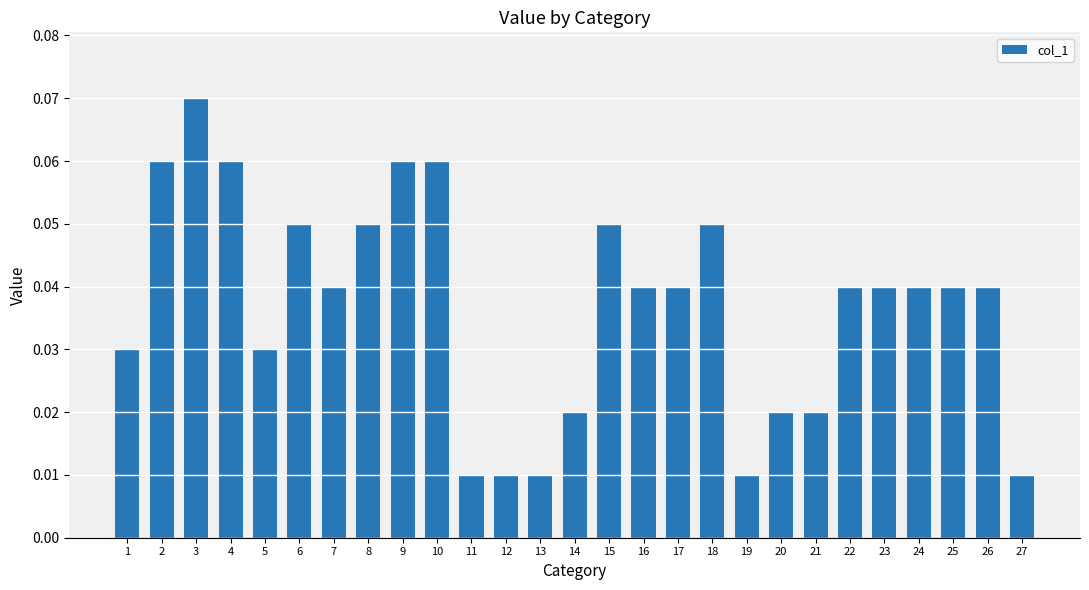

What is the sum of all values?

1.0